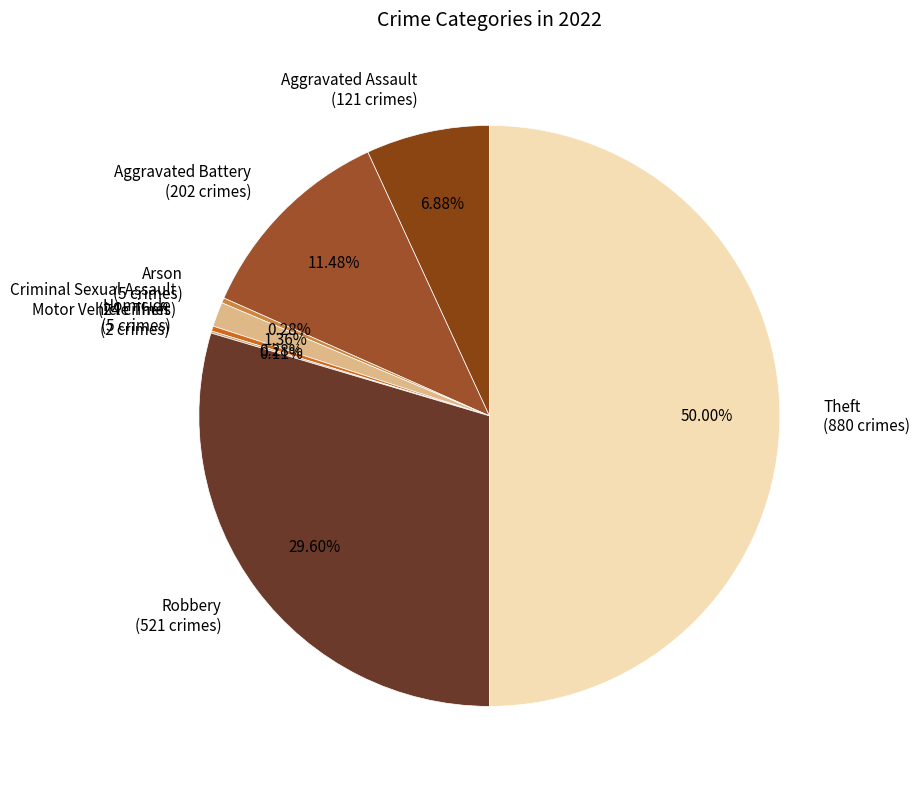

Does Aggravated Assault (121 crimes) represent more than half of the total?

No